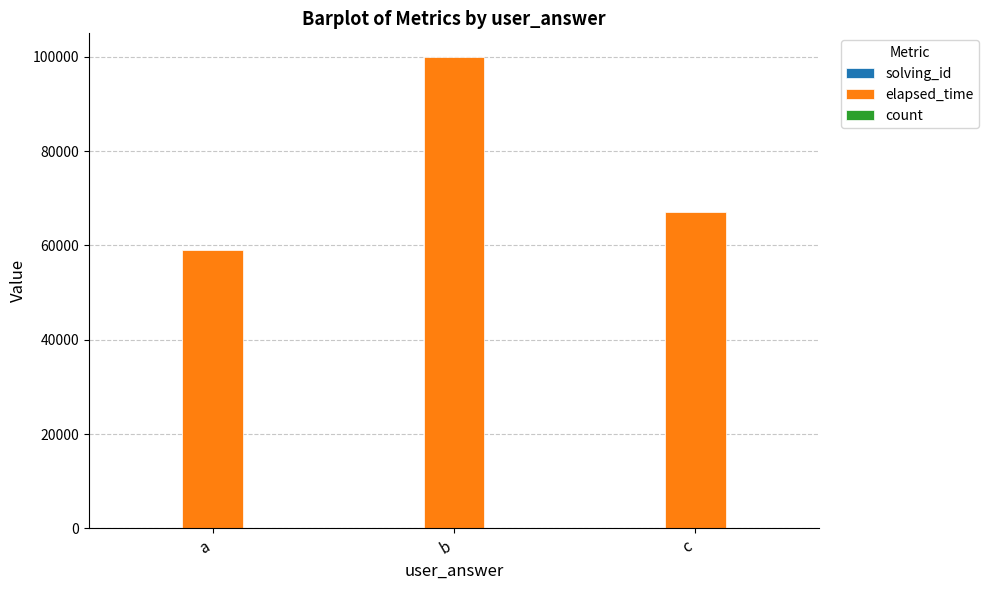

What is the total value across all series at b?

100013